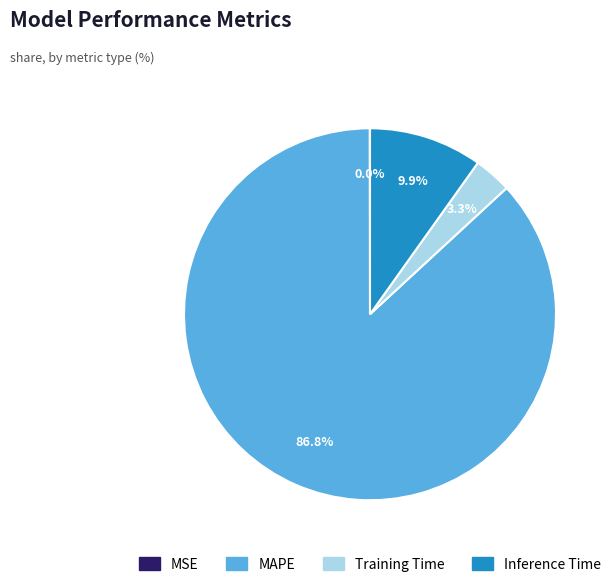

Which slice is the largest?

MAPE